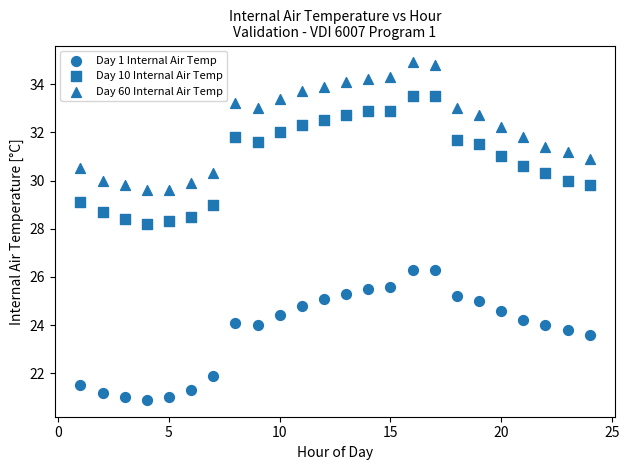

How many points are shown in the scatter plot?

72